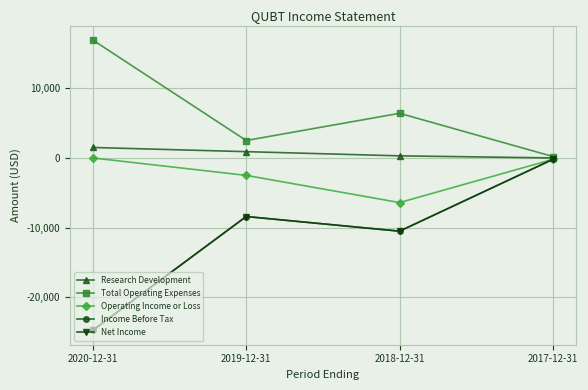

Is this an area chart (filled region under the line)?

No